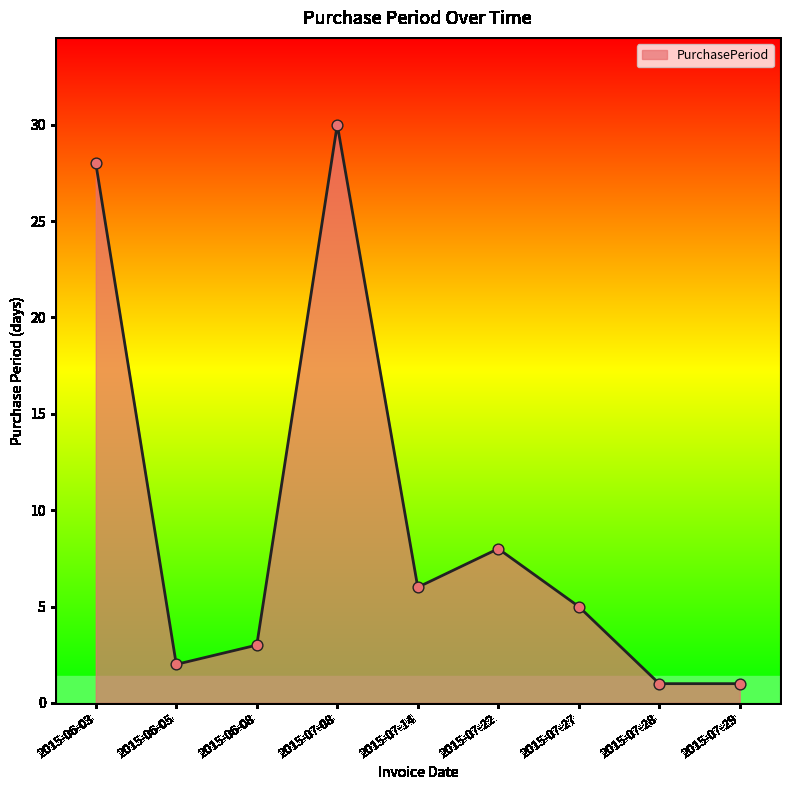

Which has a higher value, 2015-07-08 or 2015-07-29?

2015-07-08